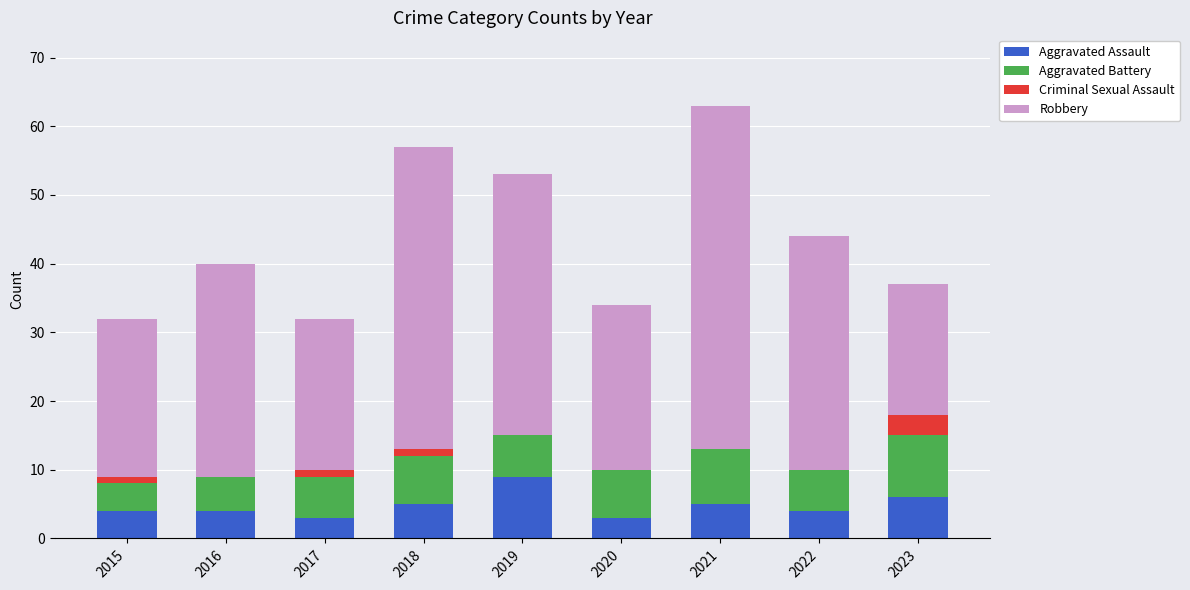

What are all the series names shown in the legend?

Aggravated Assault, Aggravated Battery, Criminal Sexual Assault, Robbery